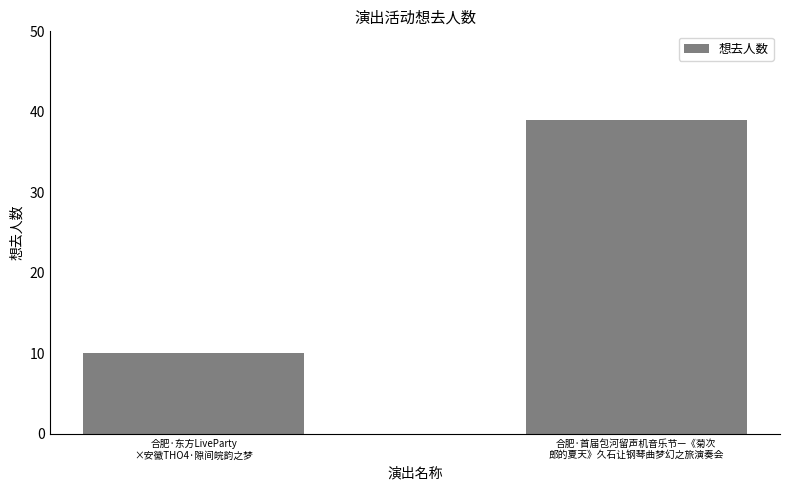

What position from the right is 合肥·东方LiveParty
×安徽THO4·隙间皖韵之梦?

2